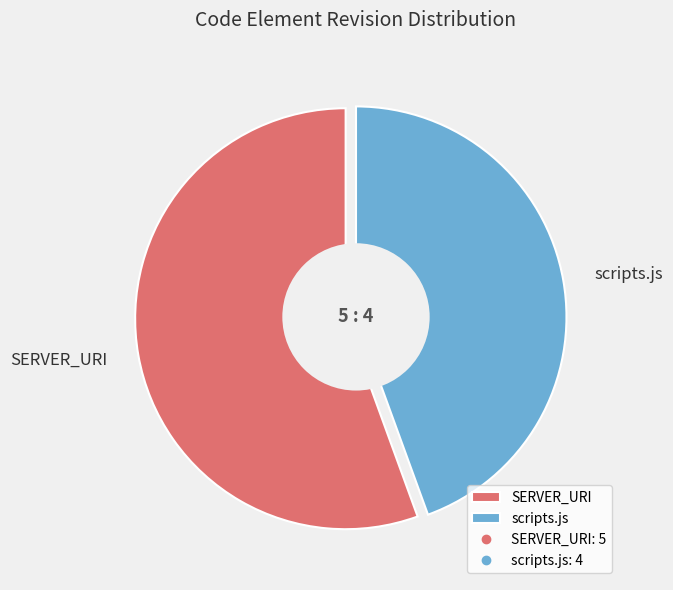

To the nearest percent, what portion does scripts.js represent?

44%